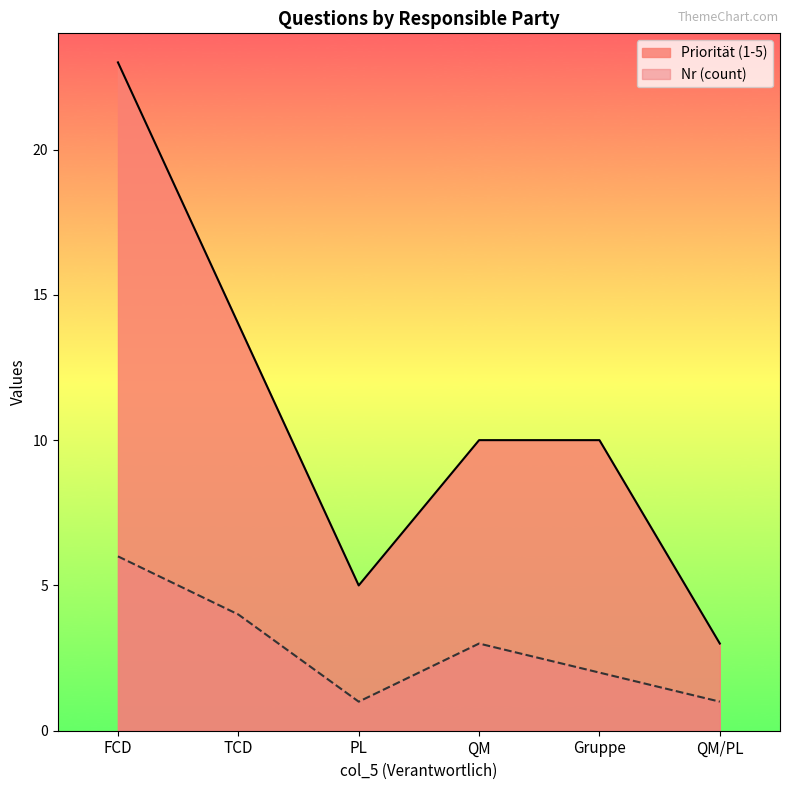

What are all the series names shown in the legend?

Priorität (1-5), Nr (count)